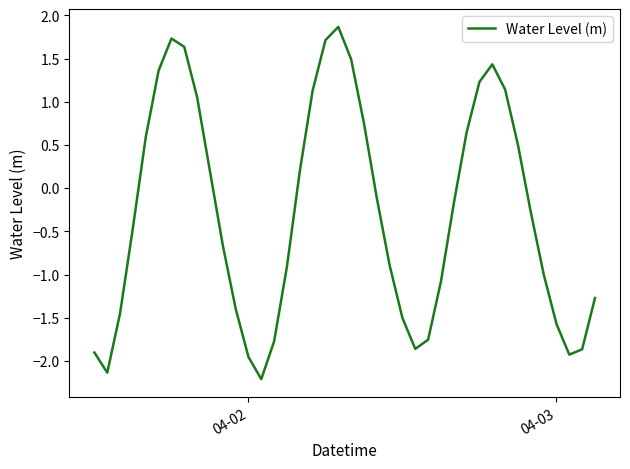

What is the smallest value displayed?

-2.2